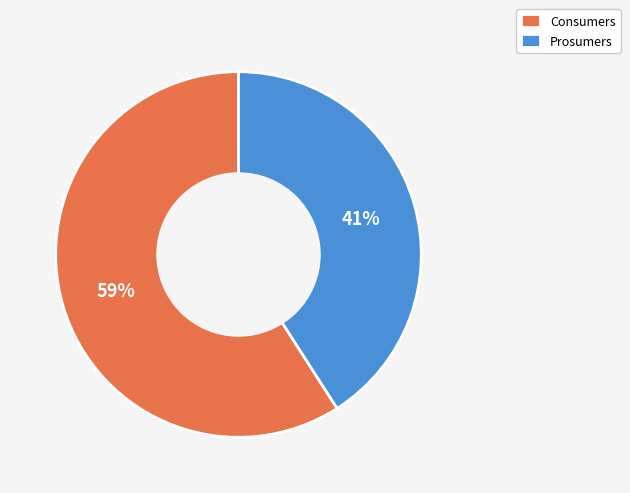

Rank the categories by value from highest to lowest.

Consumers, Prosumers